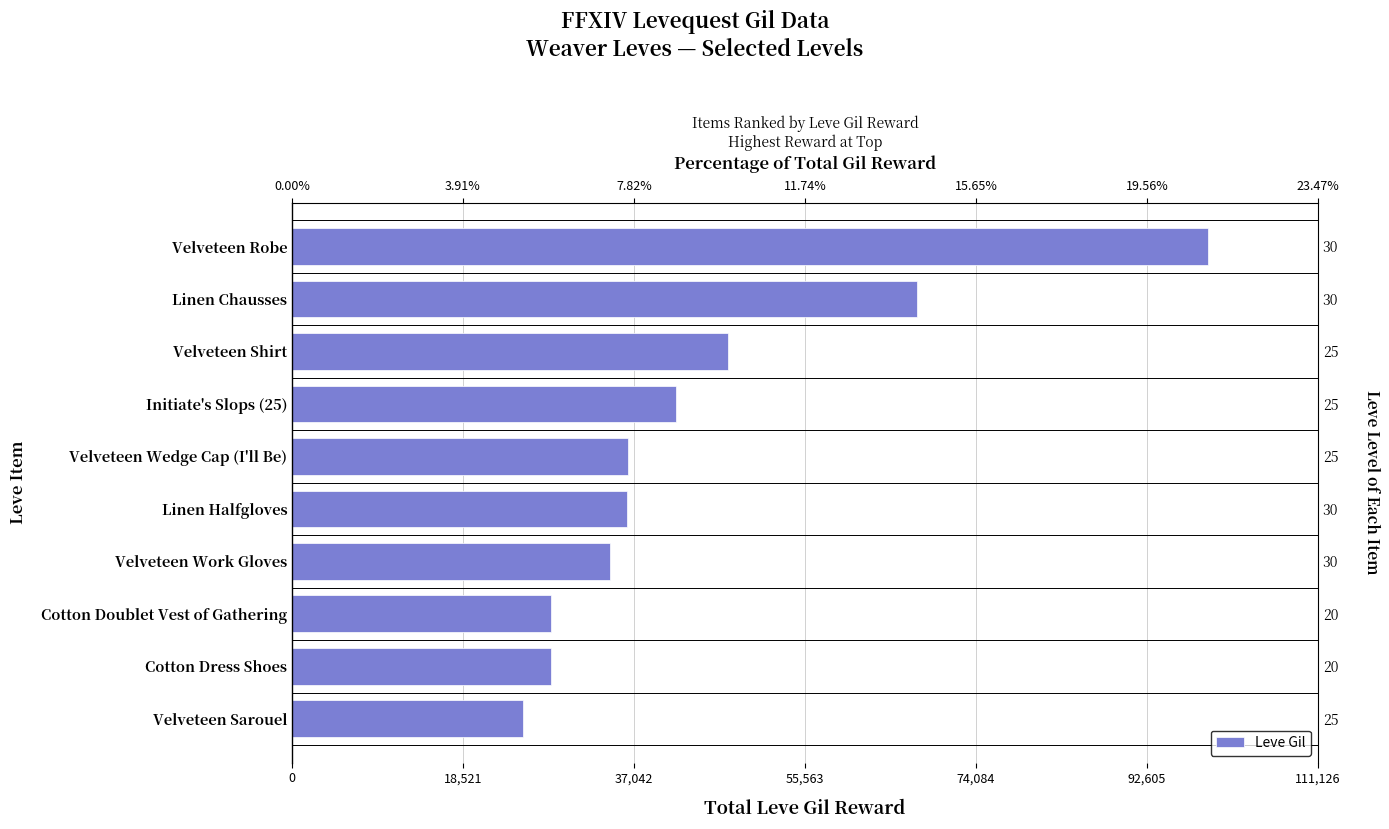

Reading left to right, what are all the values shown in this chart?

24980	28010	28010	34430	36240	36390	41630	47200	67730	99220